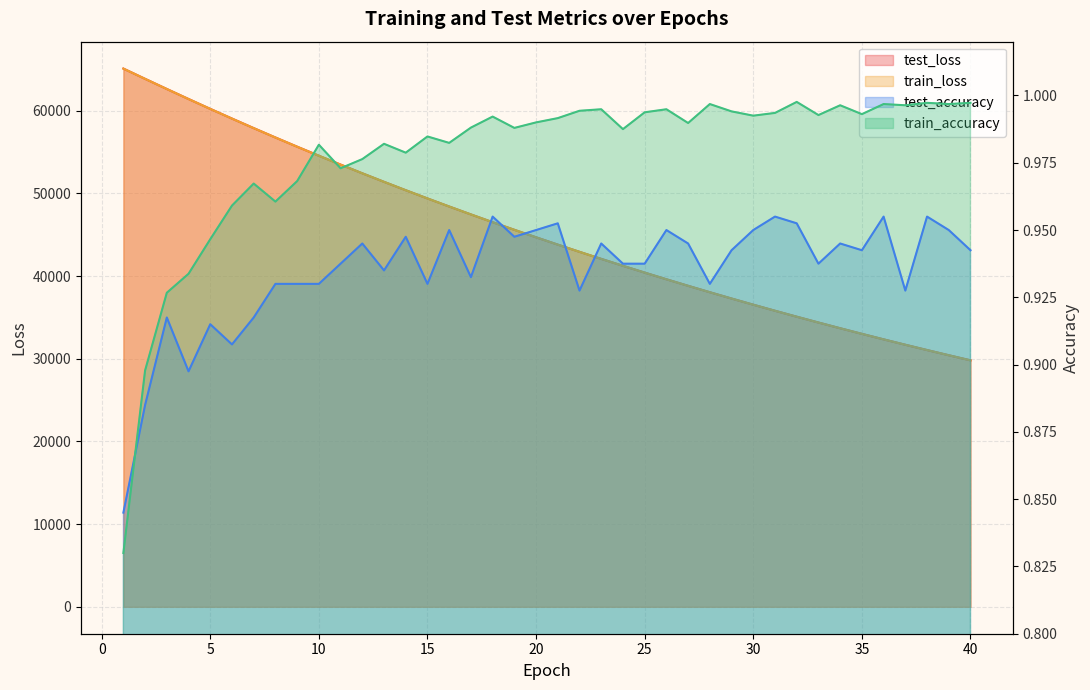

What are all the series names shown in the legend?

test_loss, train_loss, test_accuracy, train_accuracy